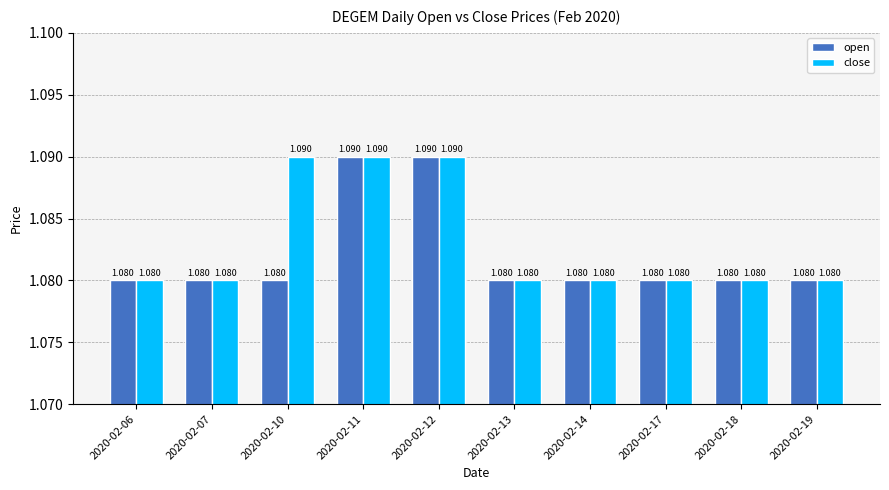

The value of close at 2020-02-07 is 0.3. True or false?

False